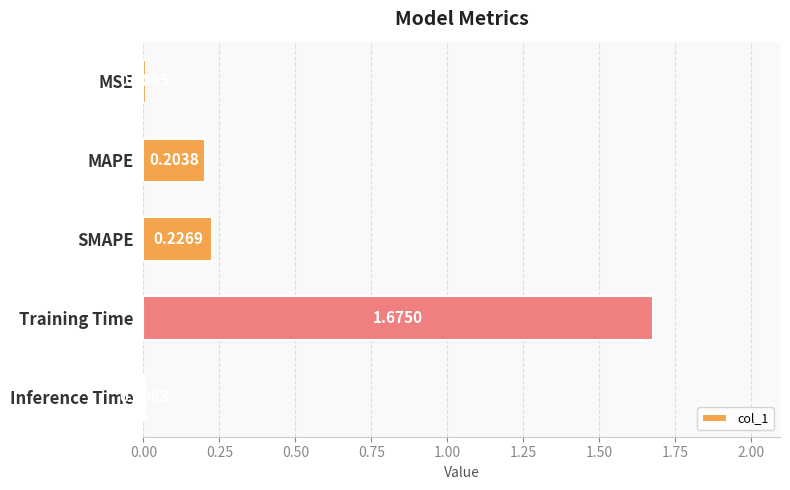

Between SMAPE and MSE, which is larger?

SMAPE